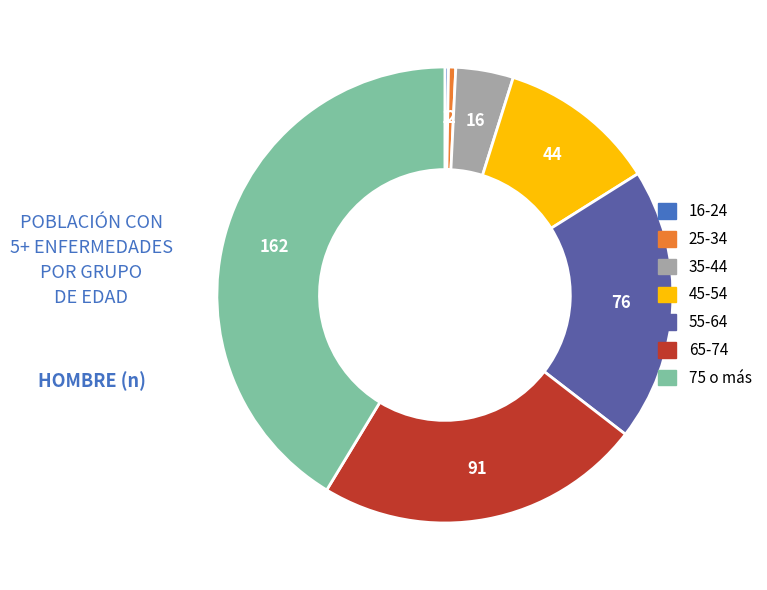

Which slice is the largest?

75 o más